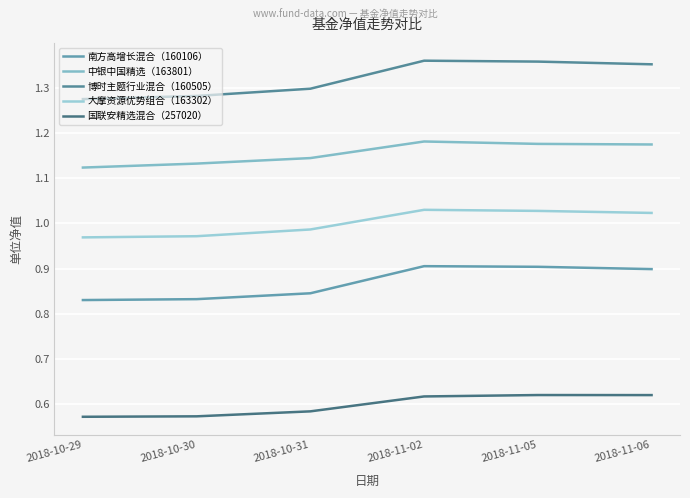

Is this an area chart (filled region under the line)?

No